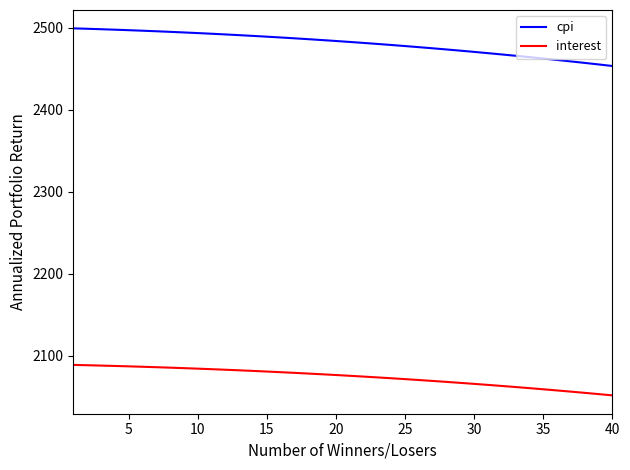

List the series in order of their peak value, highest first.

cpi, interest